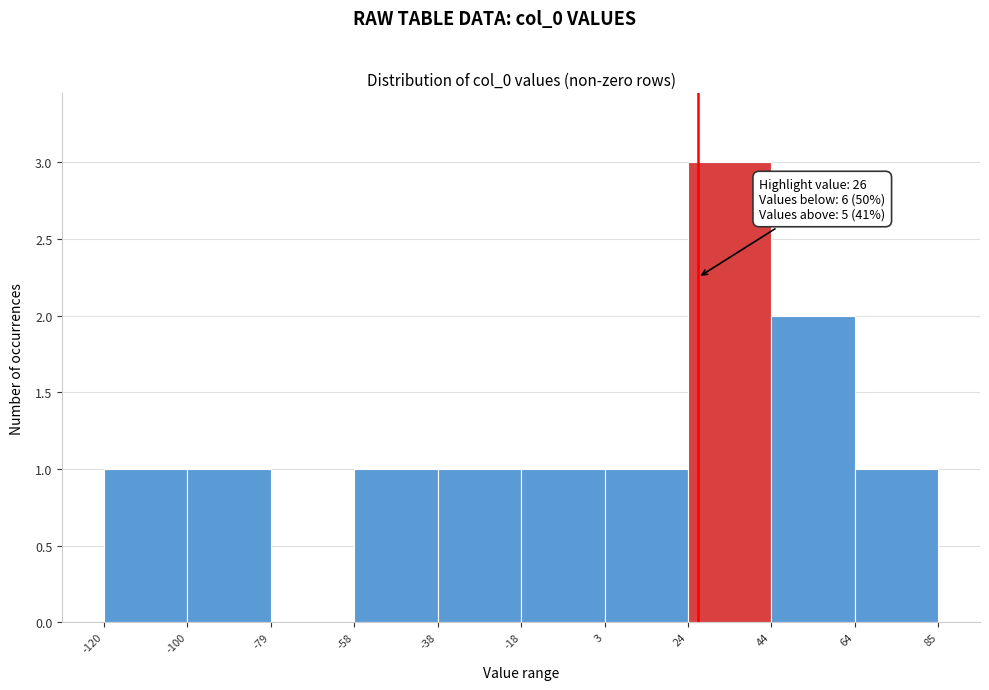

Over which range of the x-axis is the bar tallest?

24 to 44